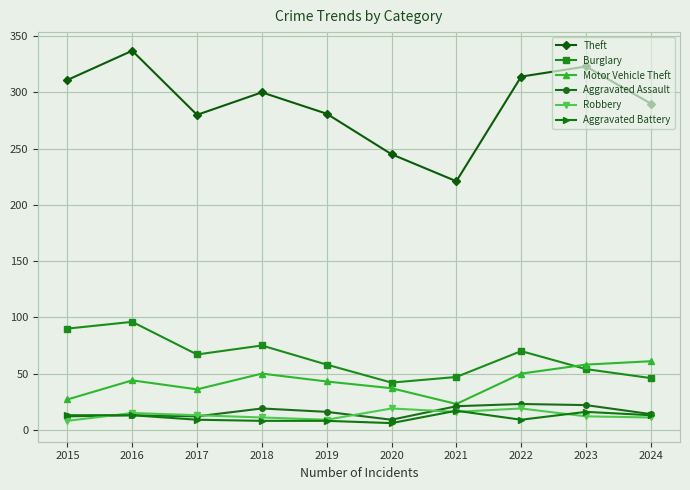

Where is the first local minimum for Theft?

2017